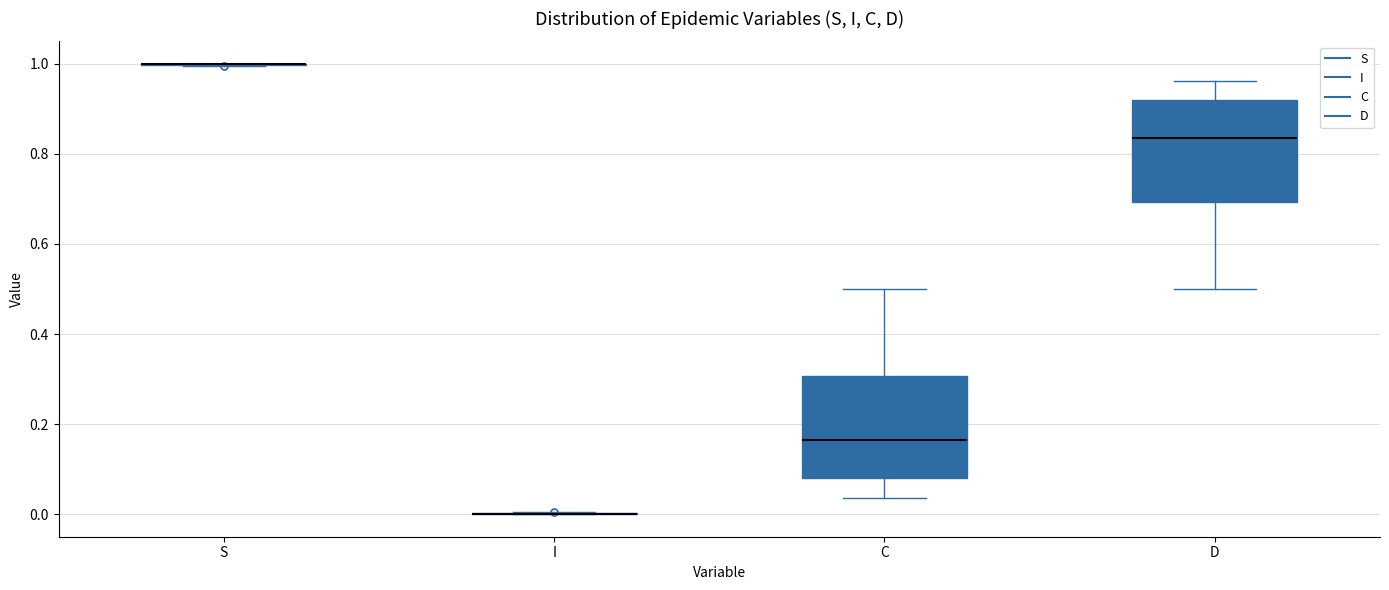

Where is the upper edge of the box for C on the y-axis? The values are not printed on the chart, so give them approximately, as read against the axis.

0.30